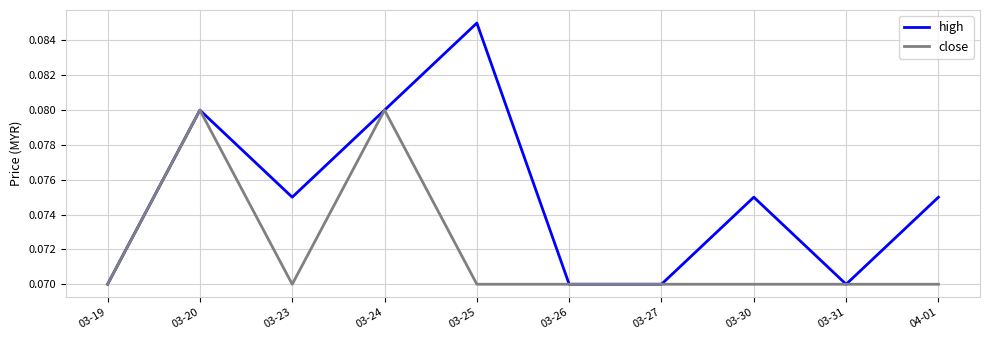

Which label corresponds to the largest value in the chart?

03-25